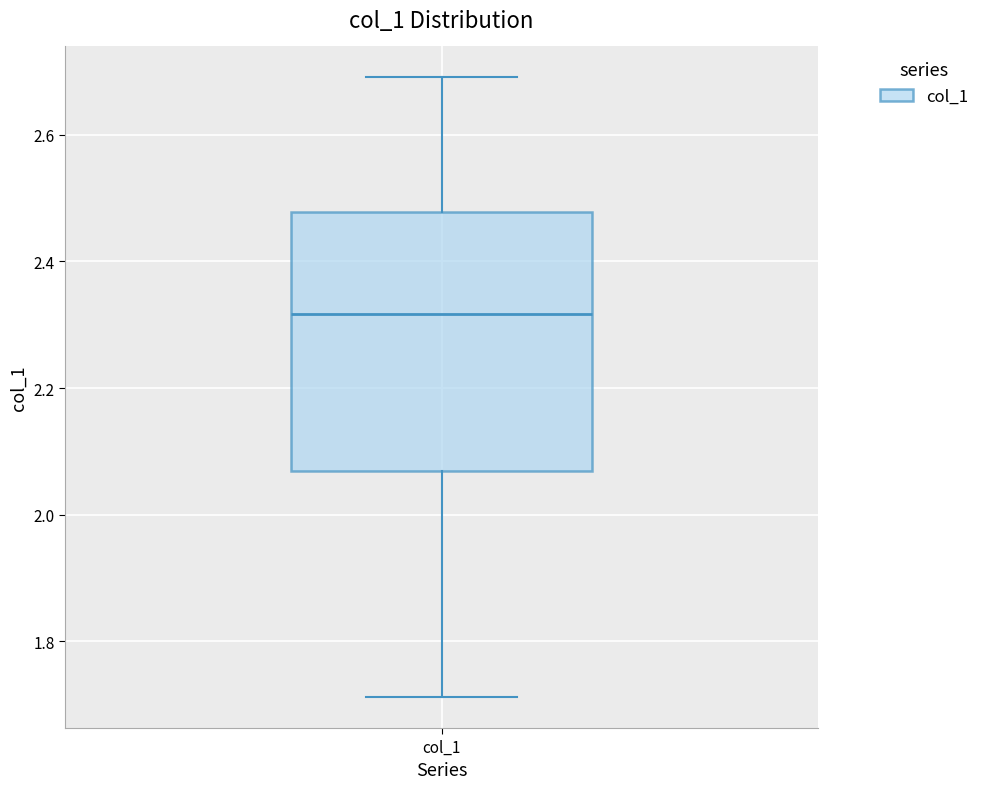

Transcribe this box plot: give where the median line is, the range the box spans, and where the two whiskers end, as read against the y-axis. The values are not printed on the chart, so give them approximately, as read against the axis.

median 2.32, box 2.06 to 2.48, whiskers 1.72 to 2.70